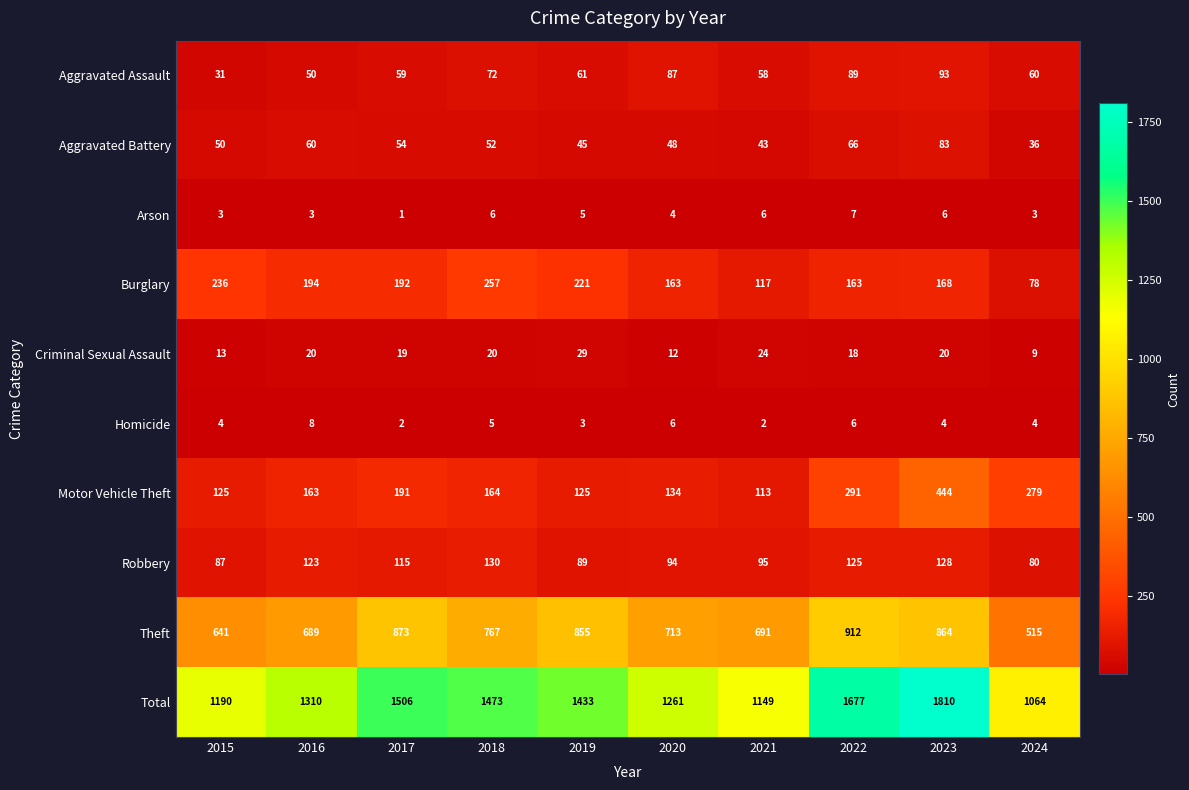

True or false: Robbery has a value of 128 at 2023.

True